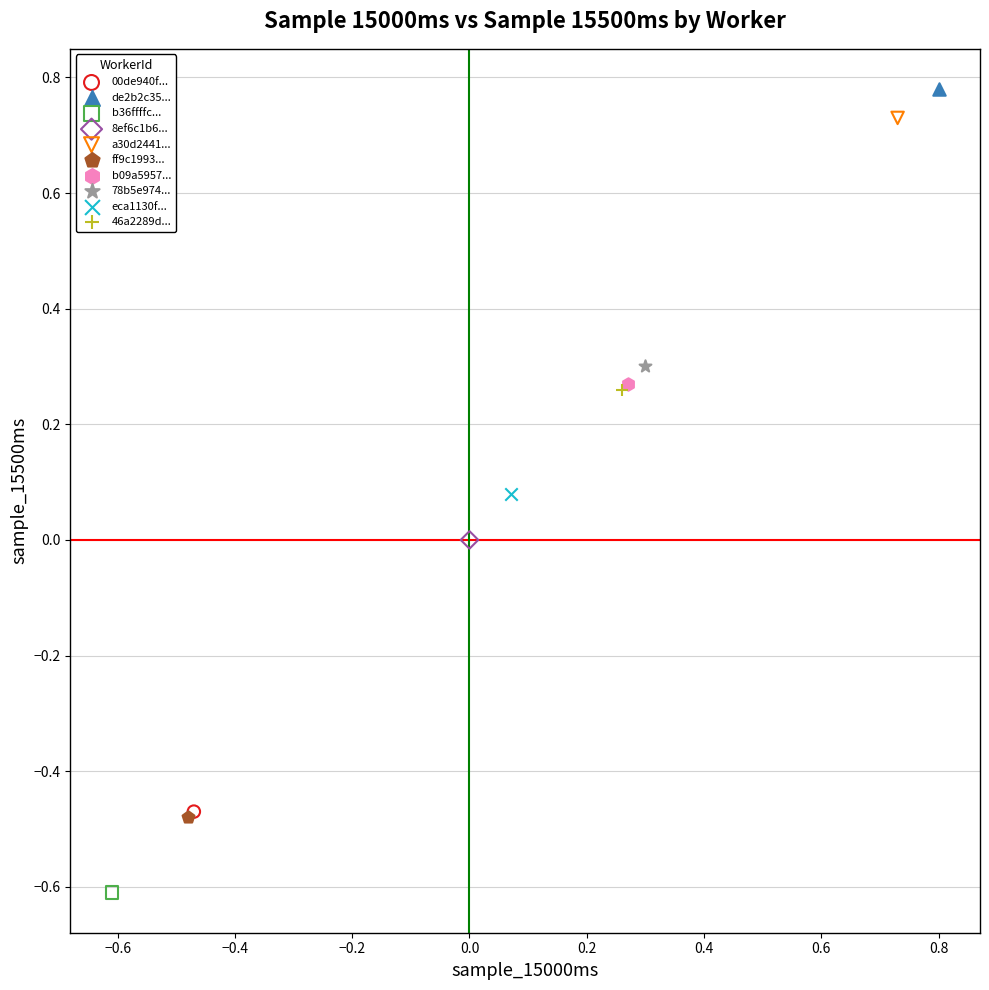

Which series contains the lowest Y value?

b36ffffc...